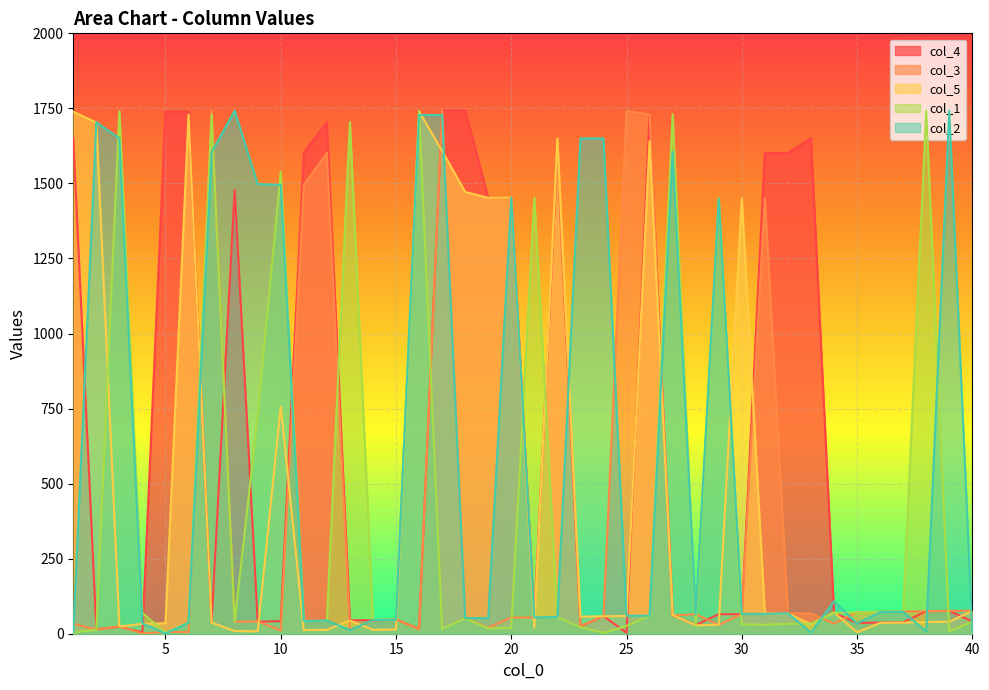

How many lines are shown in the chart?

5